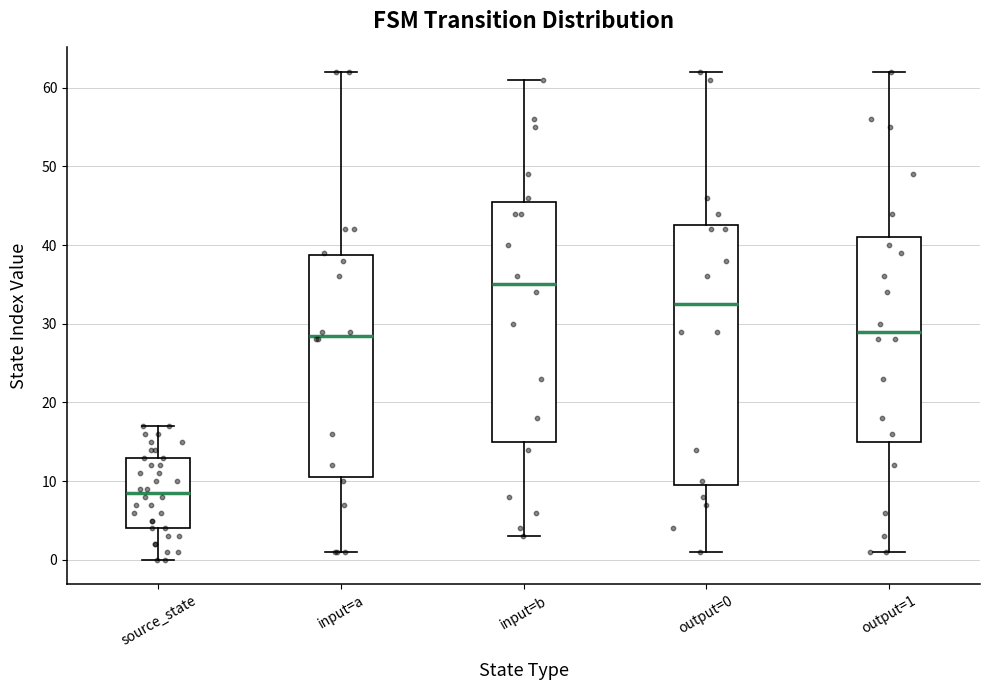

Which box is the tallest, from its lower edge to its upper edge?

output=0